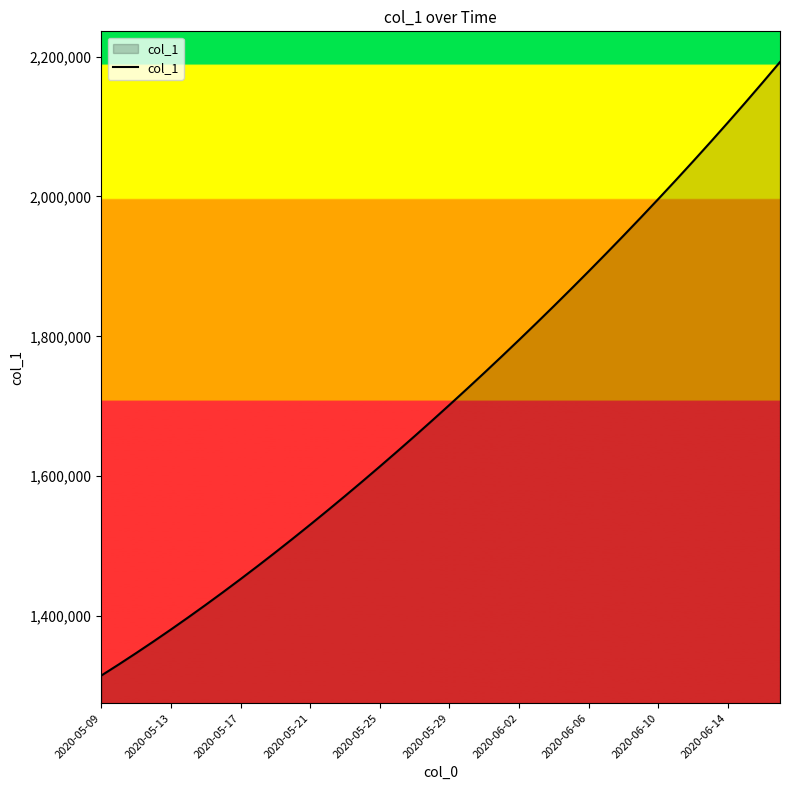

What is the greatest value displayed?

2192182.5